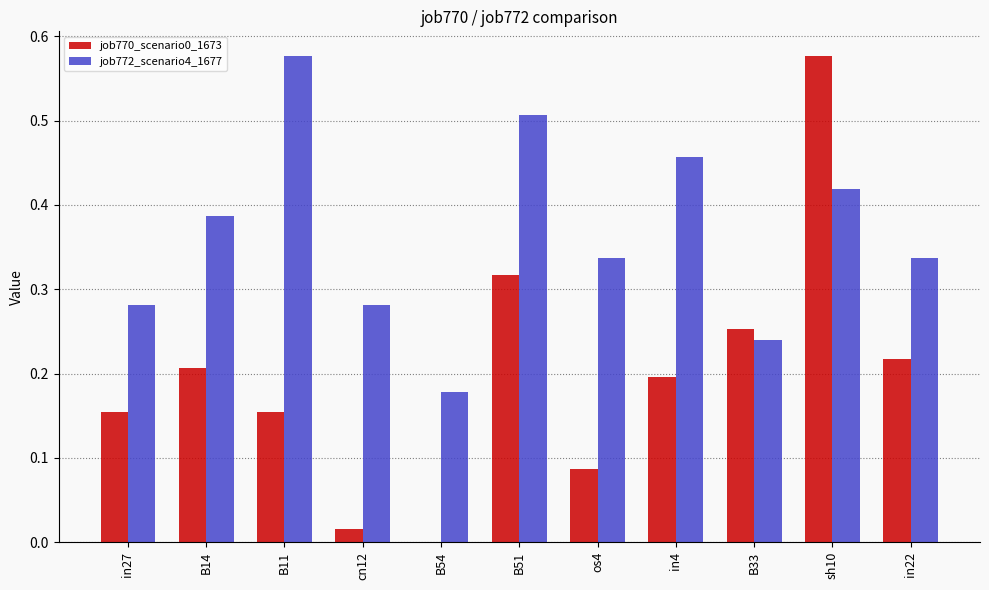

What is the sum of the job772_scenario4_1677 values at B11 and B14?

1.0